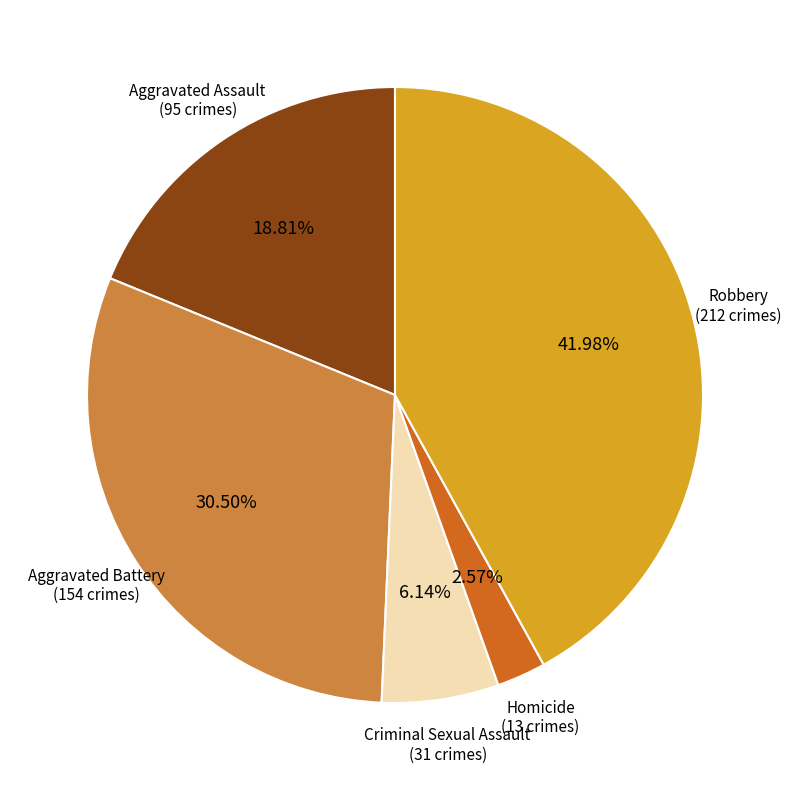

How many slices are in this pie chart?

5